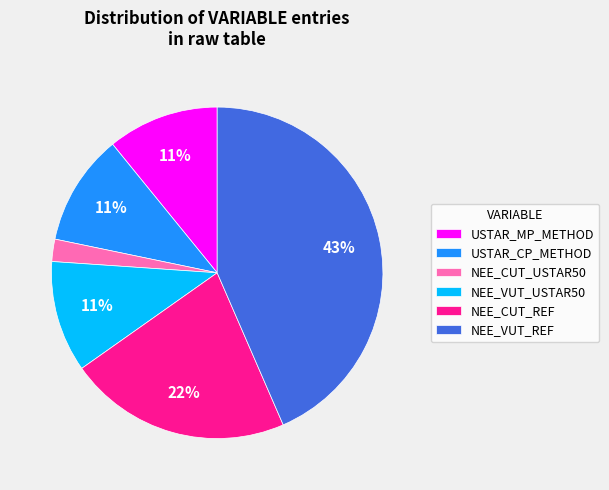

To the nearest percent, what is the difference between the largest and smallest slice percentages?

41%